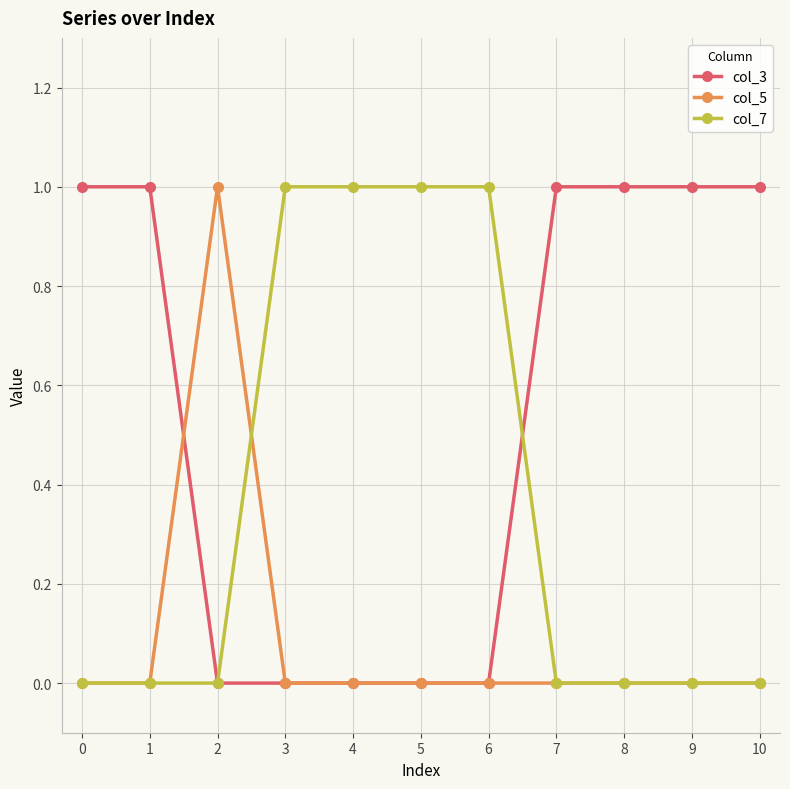

What is the value of the col_3 point at the 2nd from the left?

1